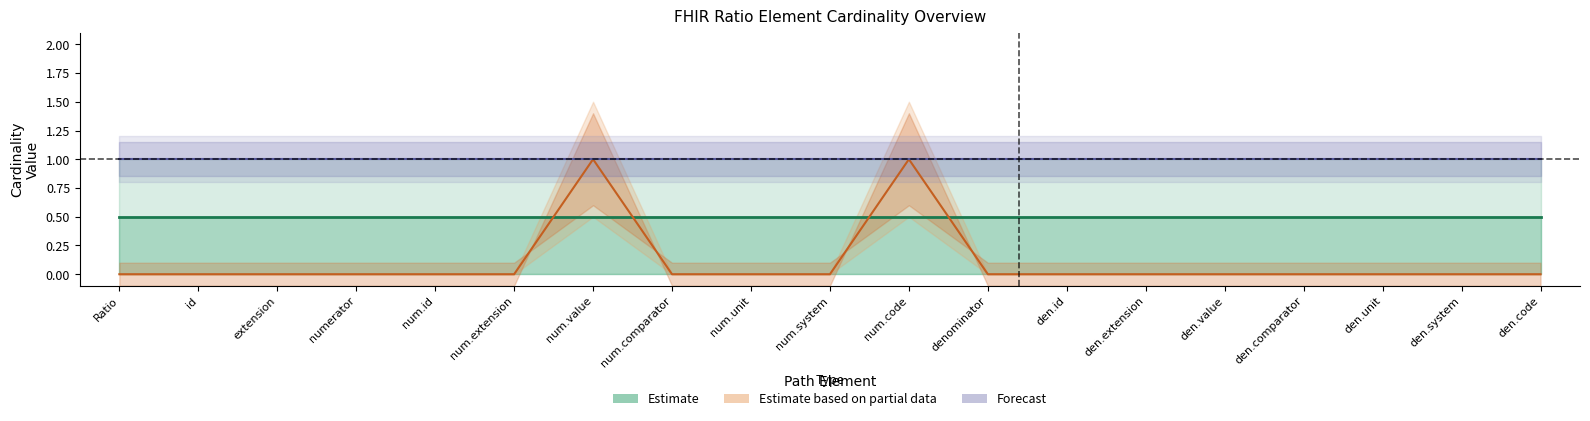

True or false: Base Min has more than 1 interior local peaks.

False